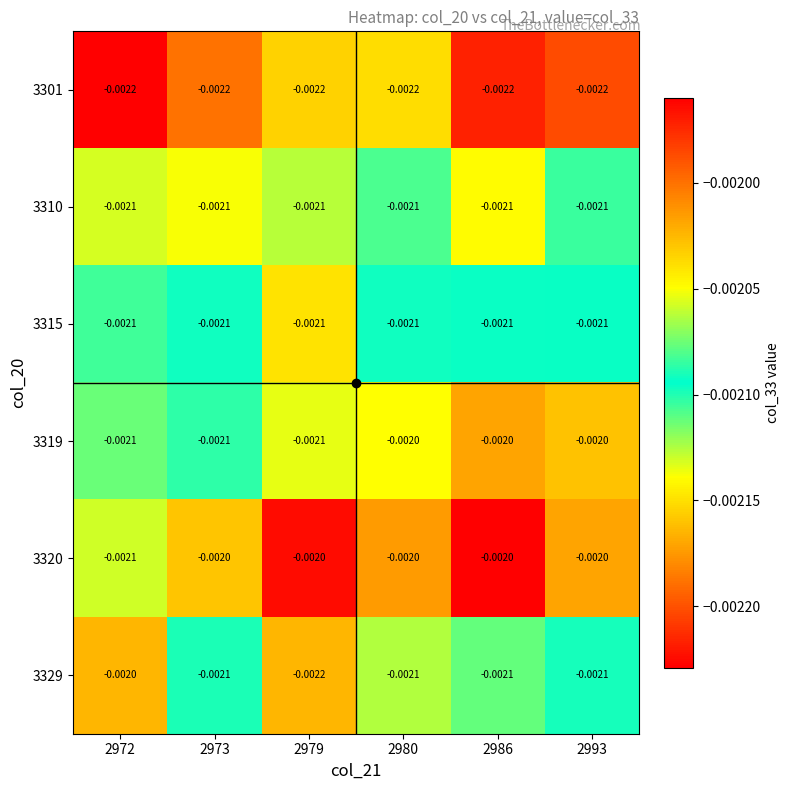

Is the value of 3315 at 2972 greater than the value of 3320 at 2986?

No